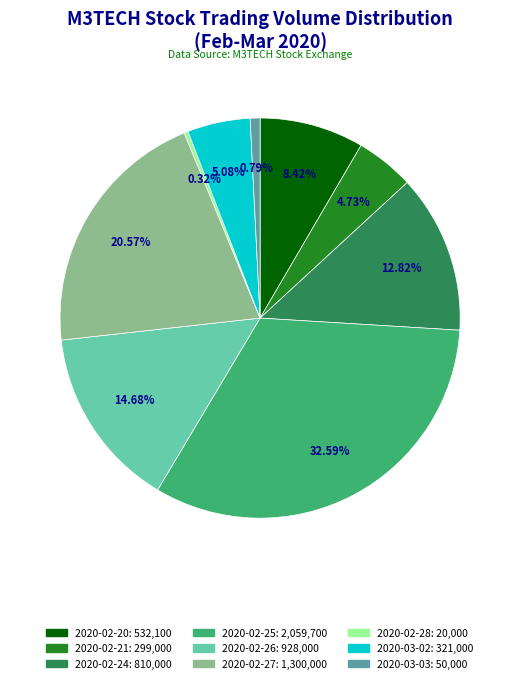

To the nearest percent, what is the difference between the 2020-02-20 and 2020-02-27 slice percentages?

12%